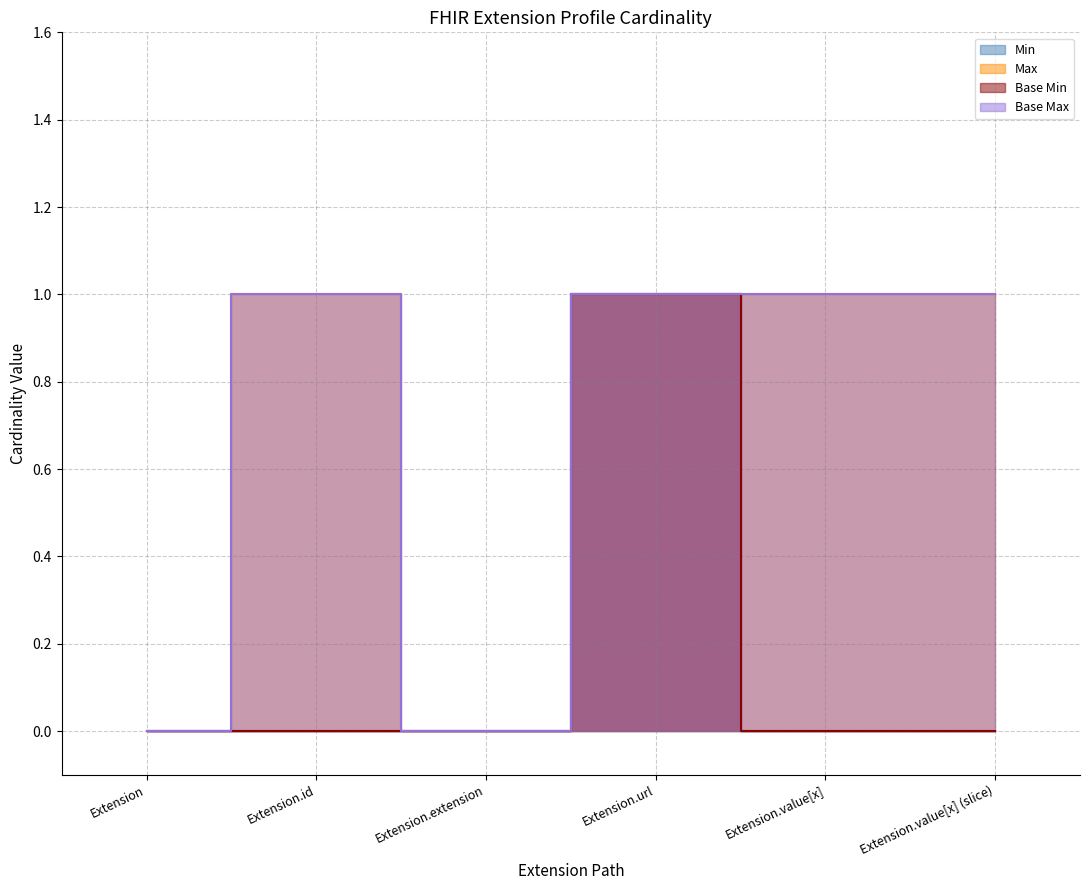

Rank the series at Extension.value[x] (slice) from lowest to highest value.

Min, Base Min, Max, Base Max